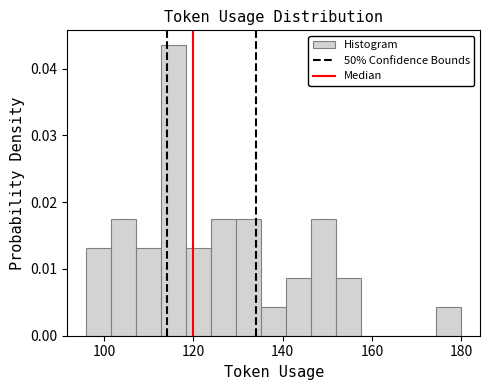

Around what value on the x-axis is the tallest bar? Give the approximate position of its centre, as read against the axis.

116